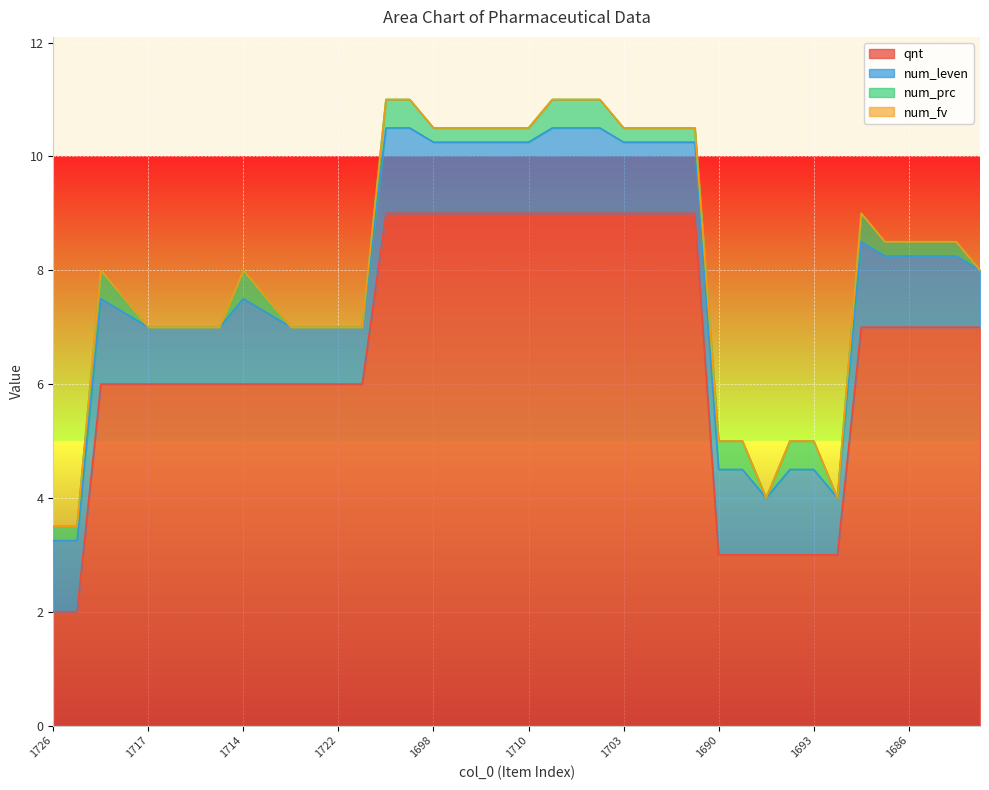

What is the total value across all series at 1709?

11.0